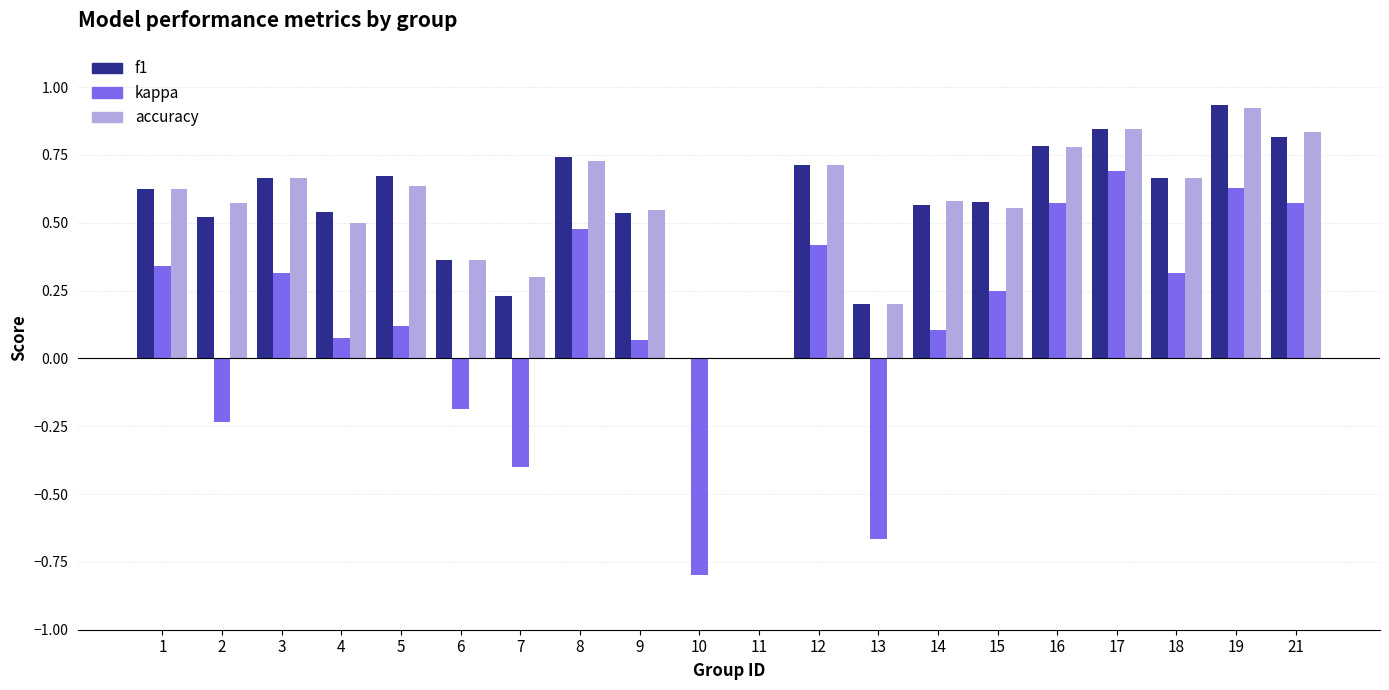

Is it true that accuracy equals 0.0 at 10?

True